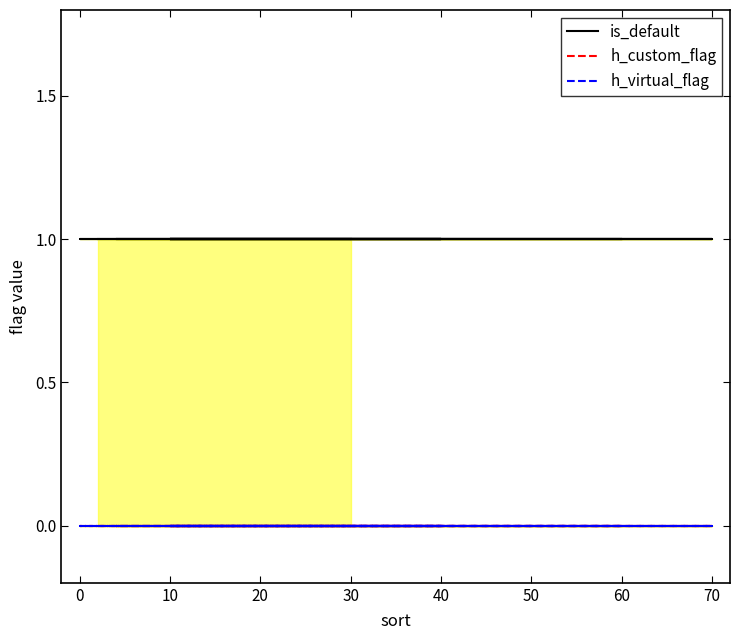

Which series has the largest range (max minus min)?

is_default